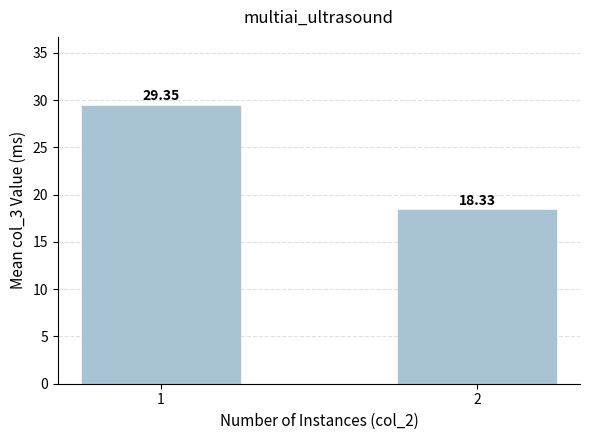

Is it true that the value at 1 is 29.4?

True